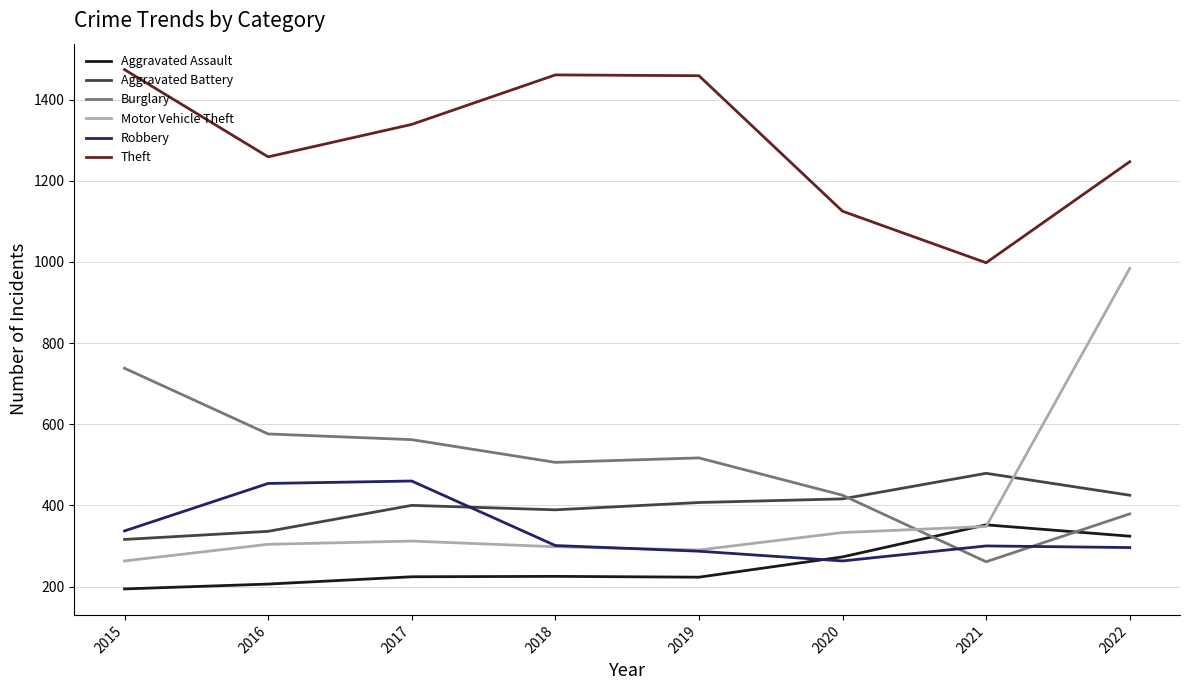

The Aggravated Battery series shows 400 at 2017. True or false?

True